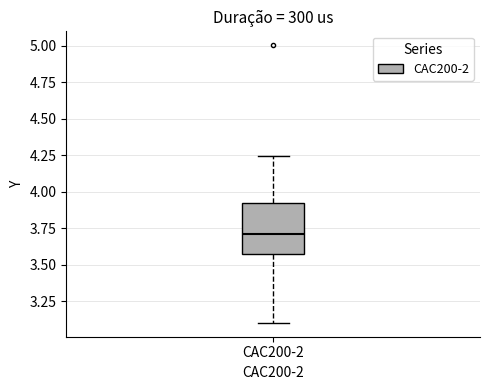

Read this box plot against the y-axis: the position of the median line, the range covered by the box, and the ends of both whiskers. The values are not printed on the chart, so give them approximately, as read against the axis.

median 3.70, box 3.55 to 3.90, whiskers 3.10 to 4.25